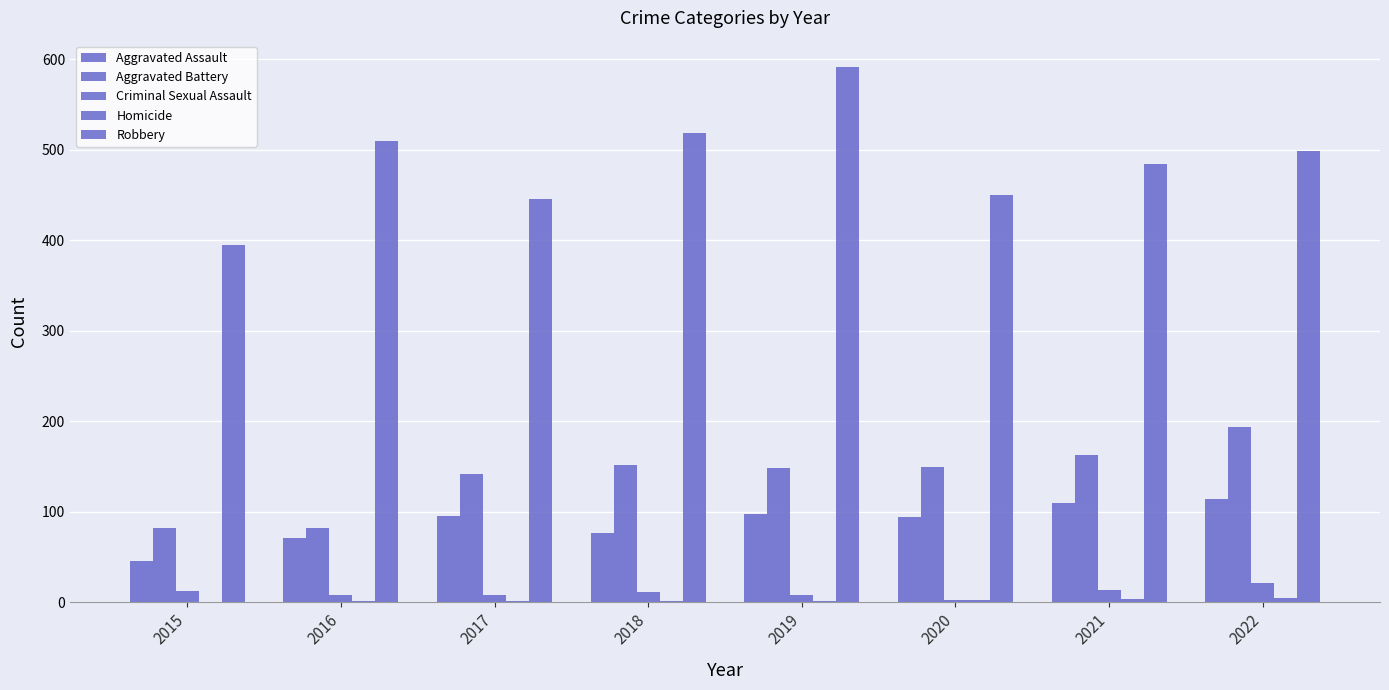

How many groups of bars are there?

8